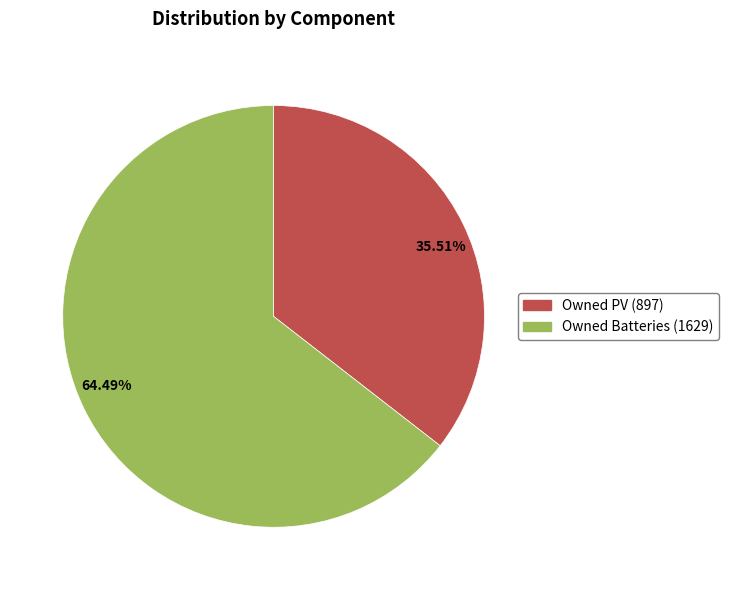

Is there a majority slice in this chart?

Yes